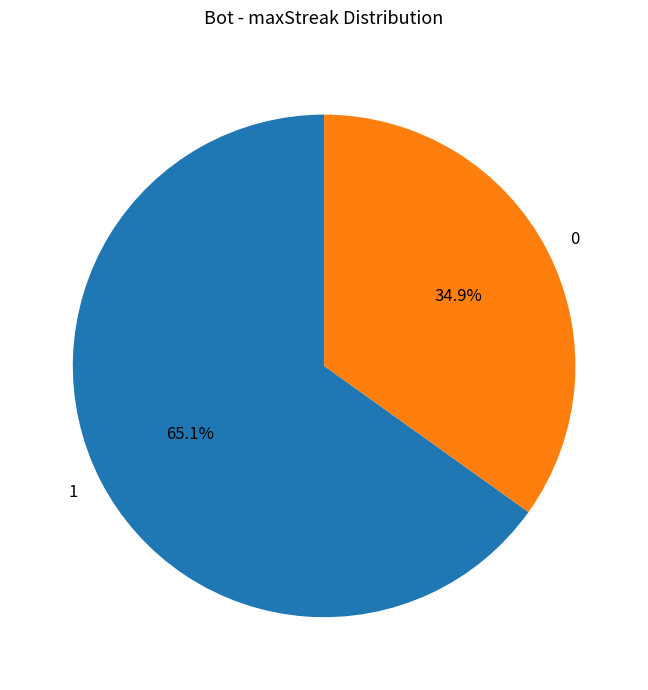

To the nearest percent, what portion does 0 represent?

35%